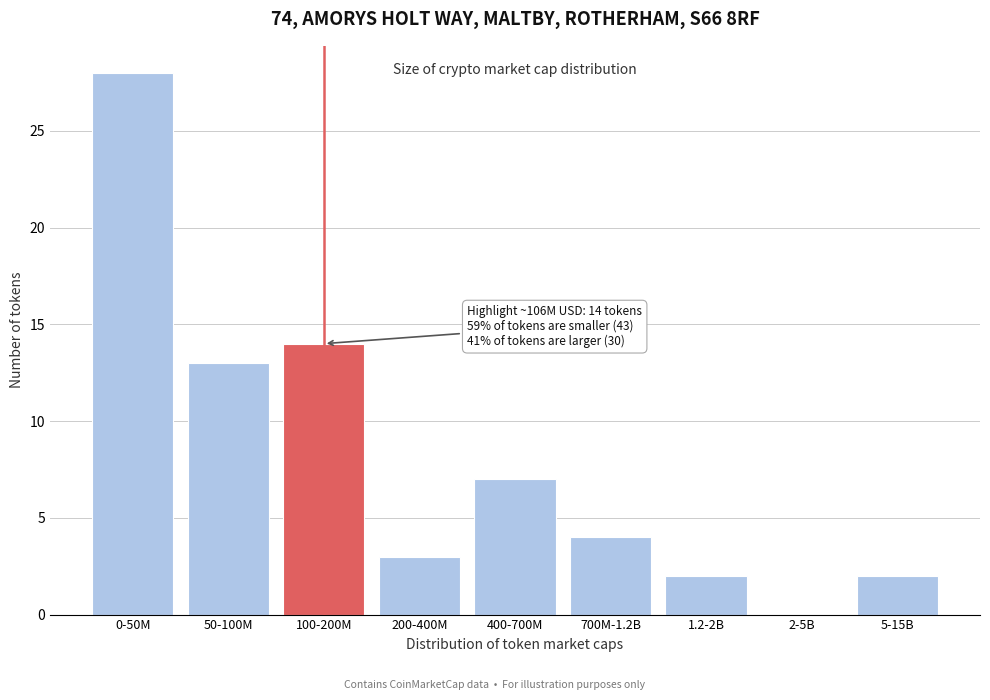

Reading left to right, what are all the values shown in this chart?

0-50M=28	50-100M=13	100-200M=14	200-400M=3	400-700M=7	700M-1.2B=4	1.2-2B=2	2-5B=0	5-15B=2